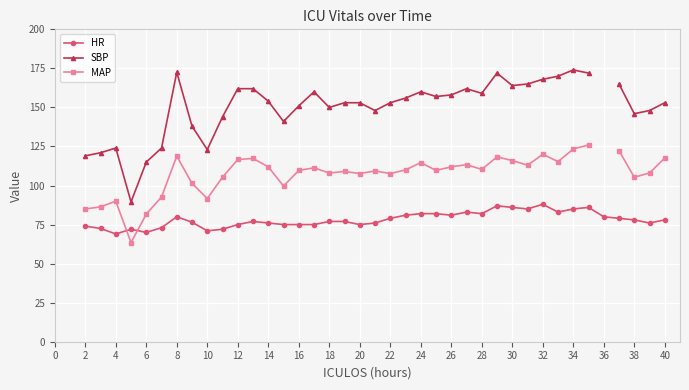

What is the label of the 7th point from the right?

34